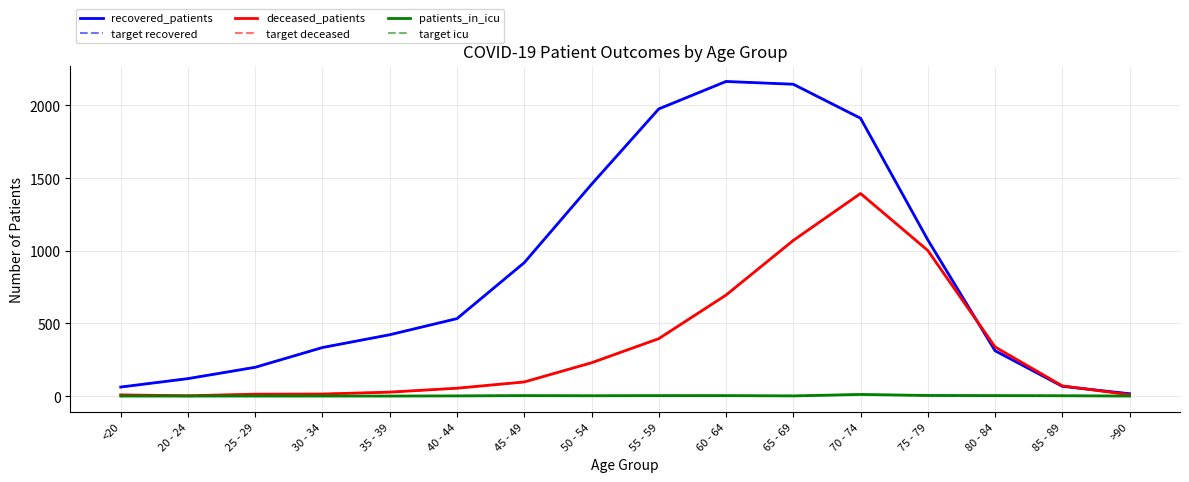

Is this an area chart (filled region under the line)?

No